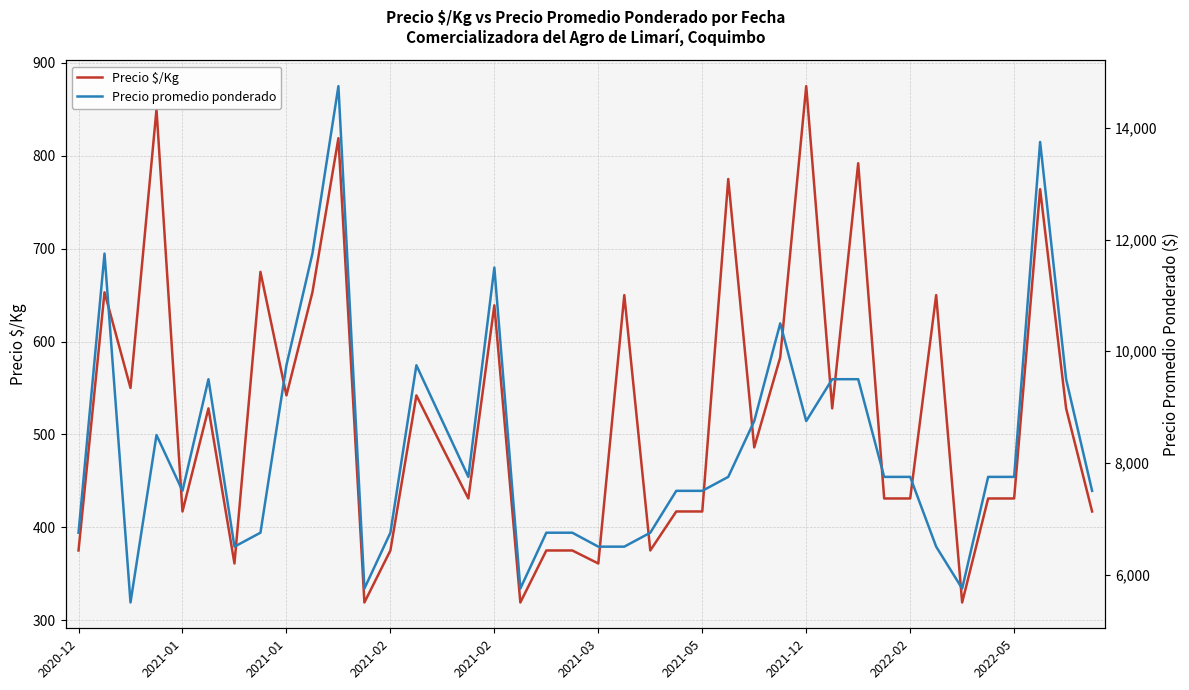

At which category does Precio promedio ponderado reach its first local peak?

2021-01